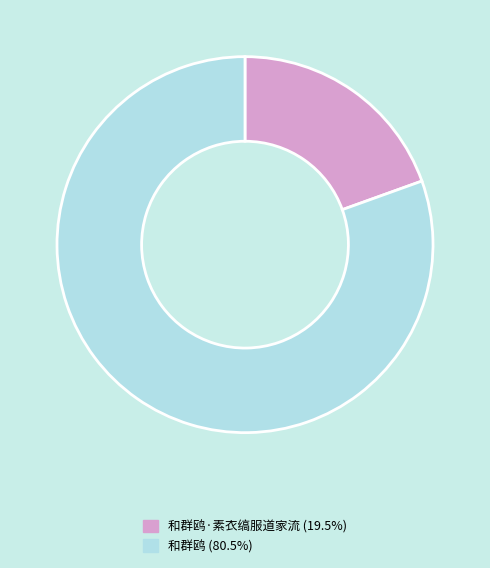

How many slices are in this pie chart?

2